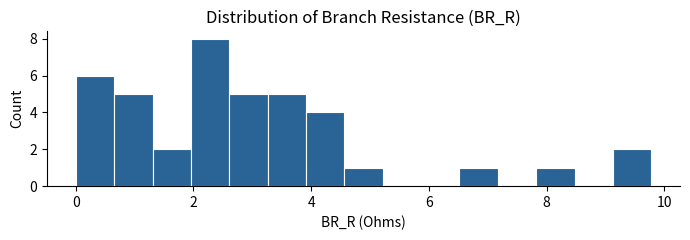

Read against the x-axis, roughly where is the centre of the tallest bar?

2.2